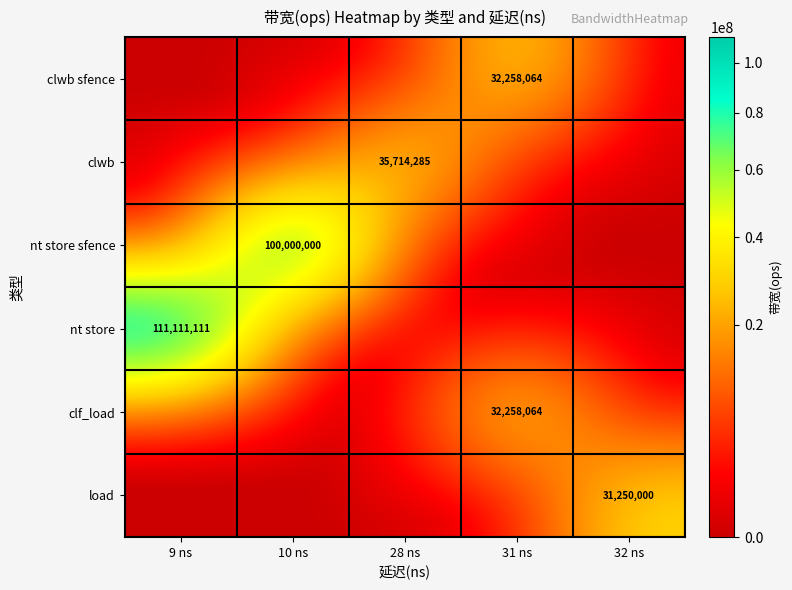

The nt store series shows 47260375 at 9 ns. True or false?

False